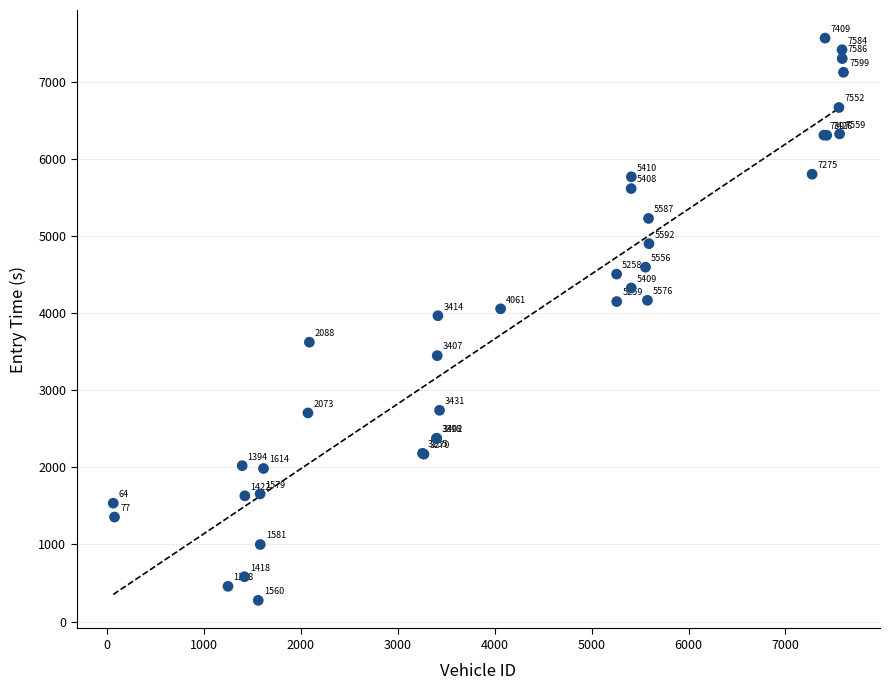

What Y value in the scatter plot is closest to 3920?

3965.5